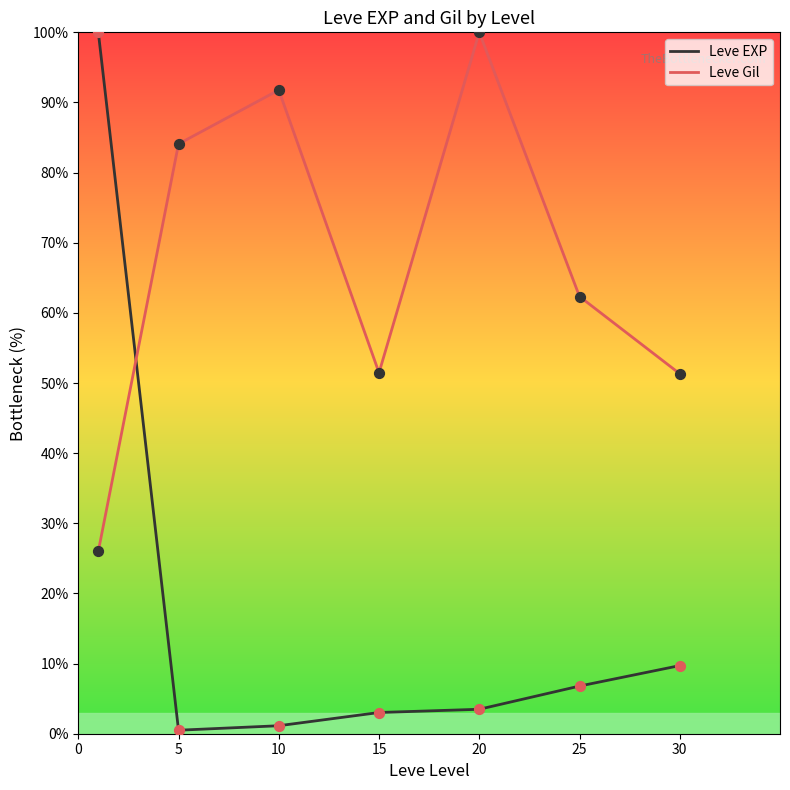

Which series has the largest total across all categories?

Leve Gil